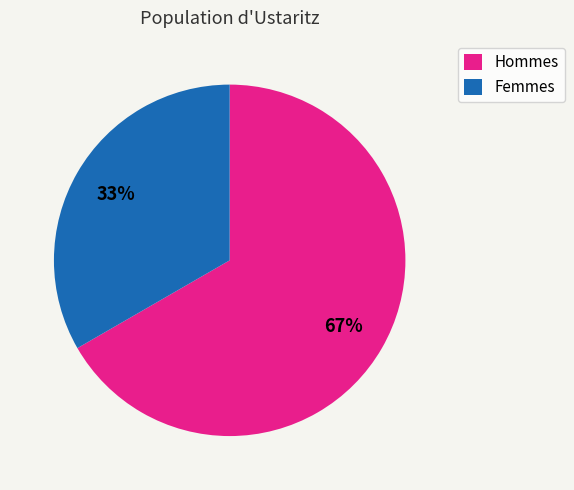

What percentage is the Femmes slice, to the nearest percent?

33%